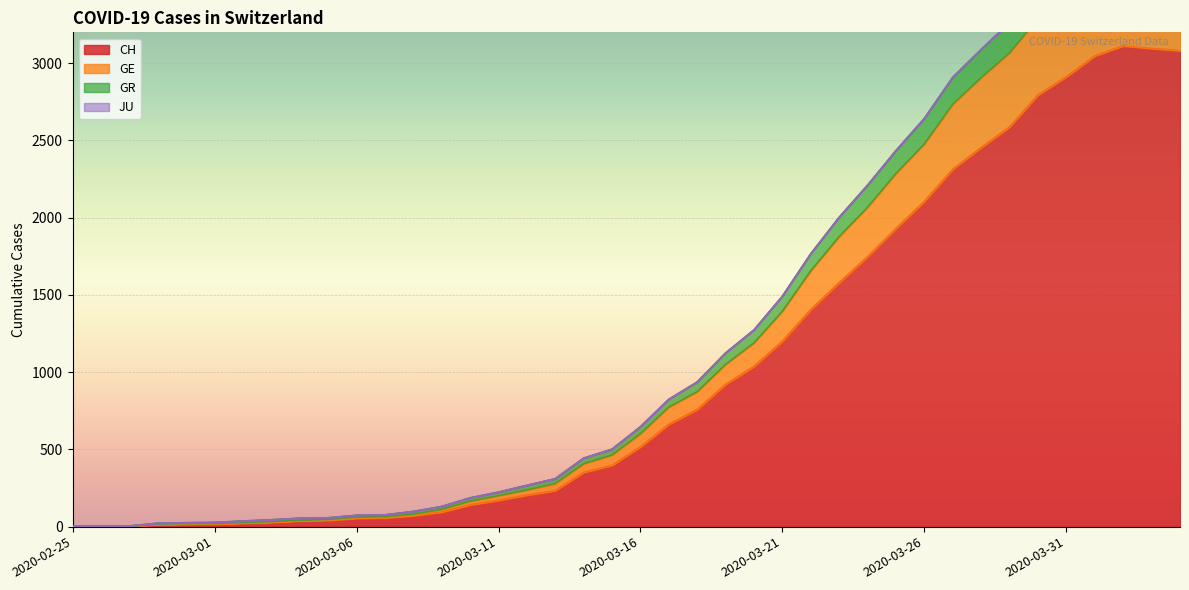

At which category is the sum across all series the highest?

2020-04-02